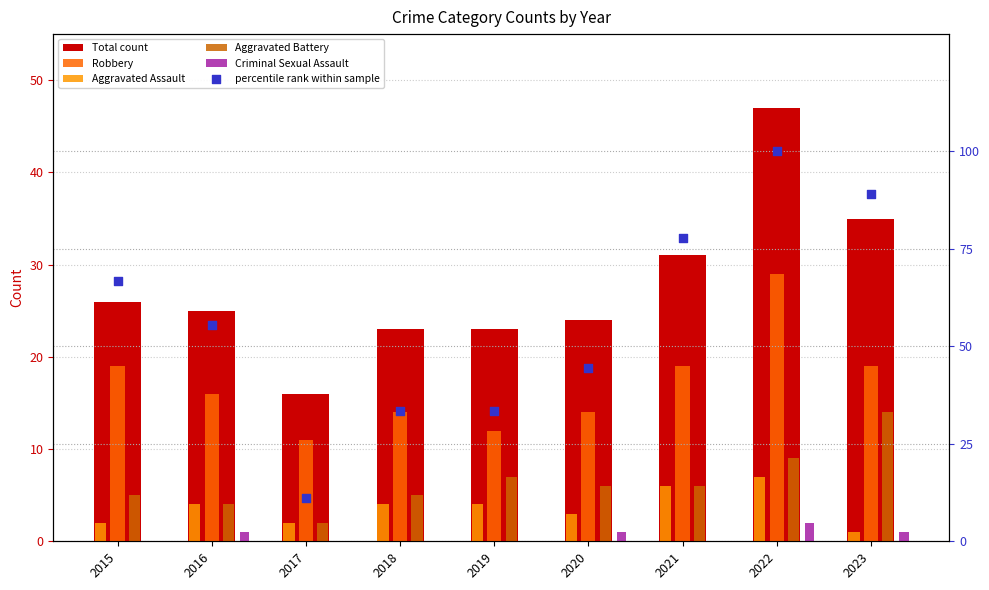

Is the value of Total count at 2017 greater than the value of Criminal Sexual Assault at 2017?

Yes